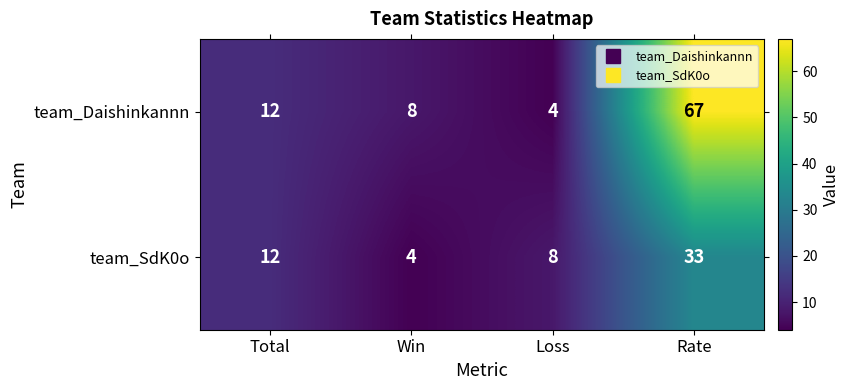

What value does the team_SdK0o series have at Rate?

33